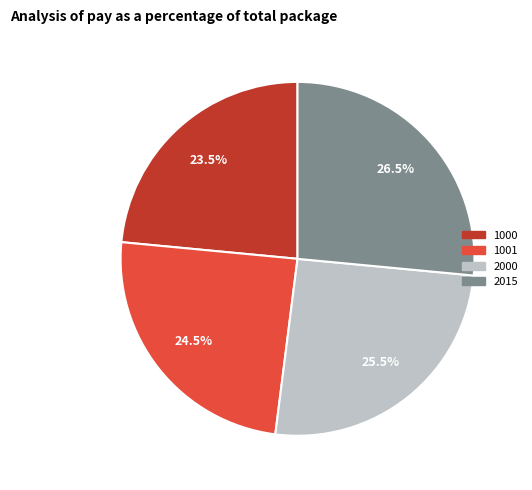

Which category has the biggest portion of the pie?

2015